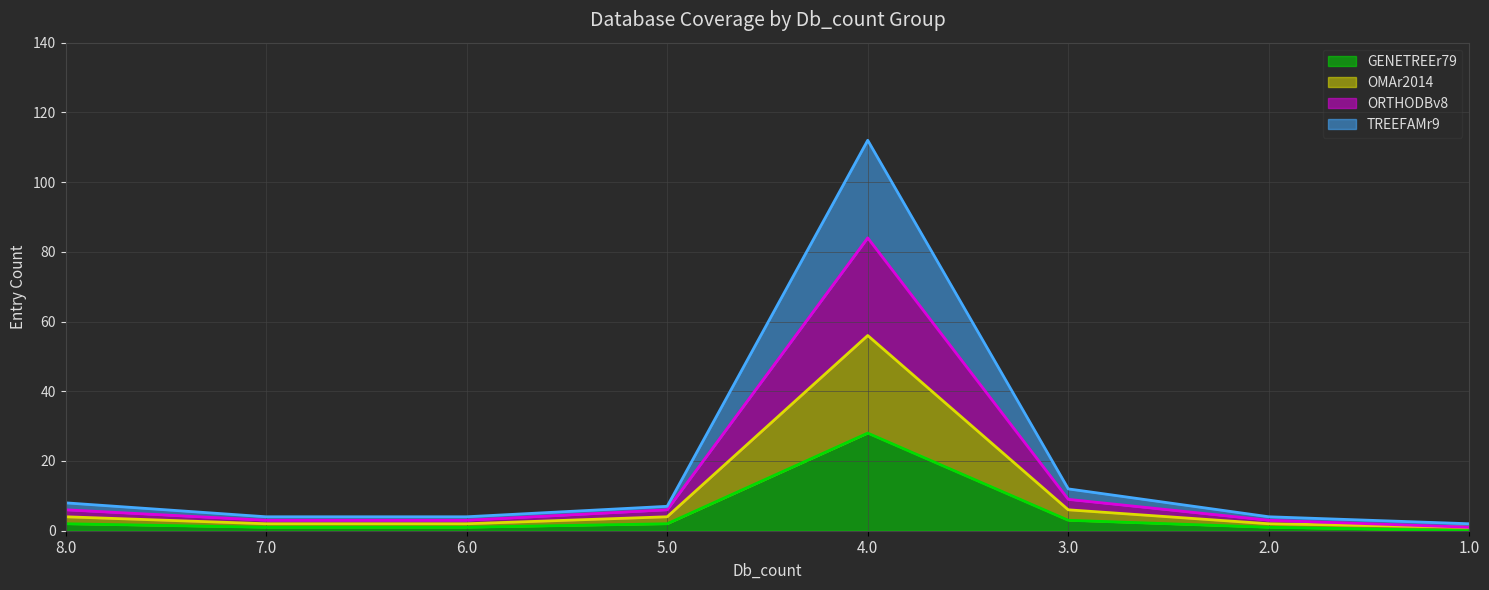

What is the value of the TREEFAMr9 point at the 7th from the left?

4